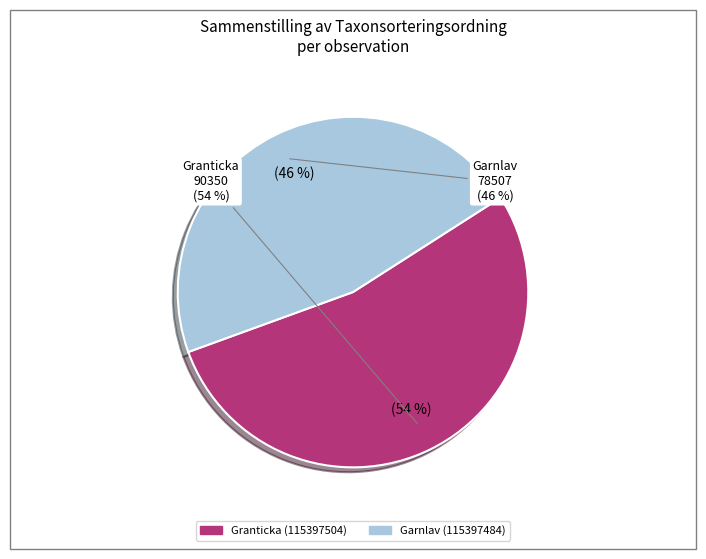

How many slices are in this pie chart?

2